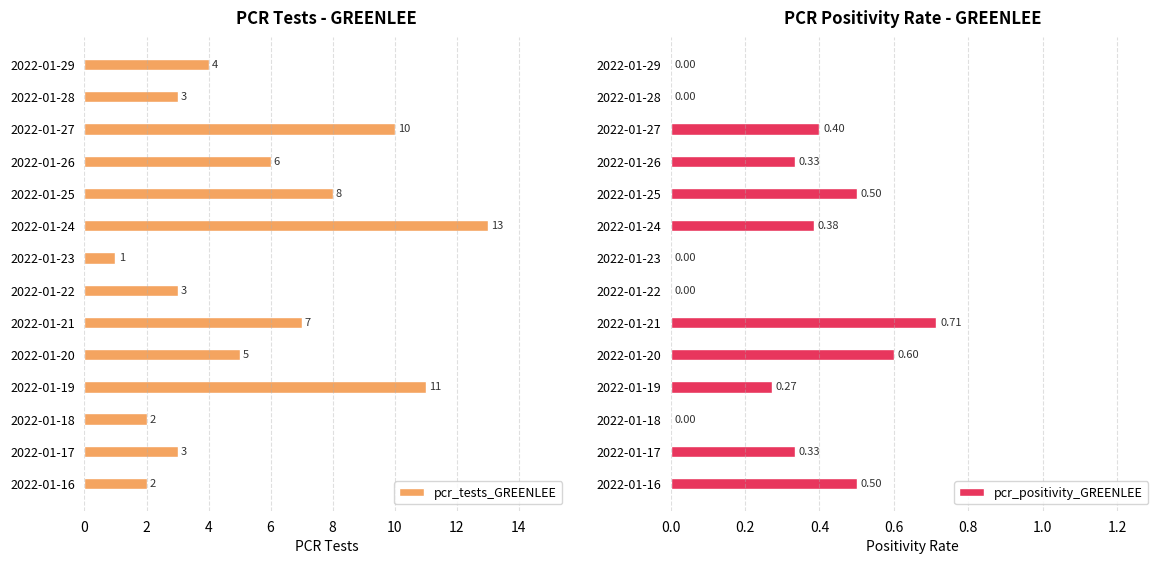

What is the difference between the maximum and minimum values in the pcr_positivity_GREENLEE series?

0.7